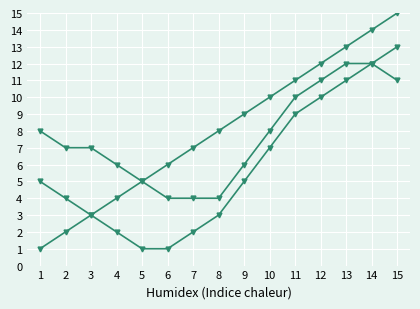

How many data points does each series have?

15